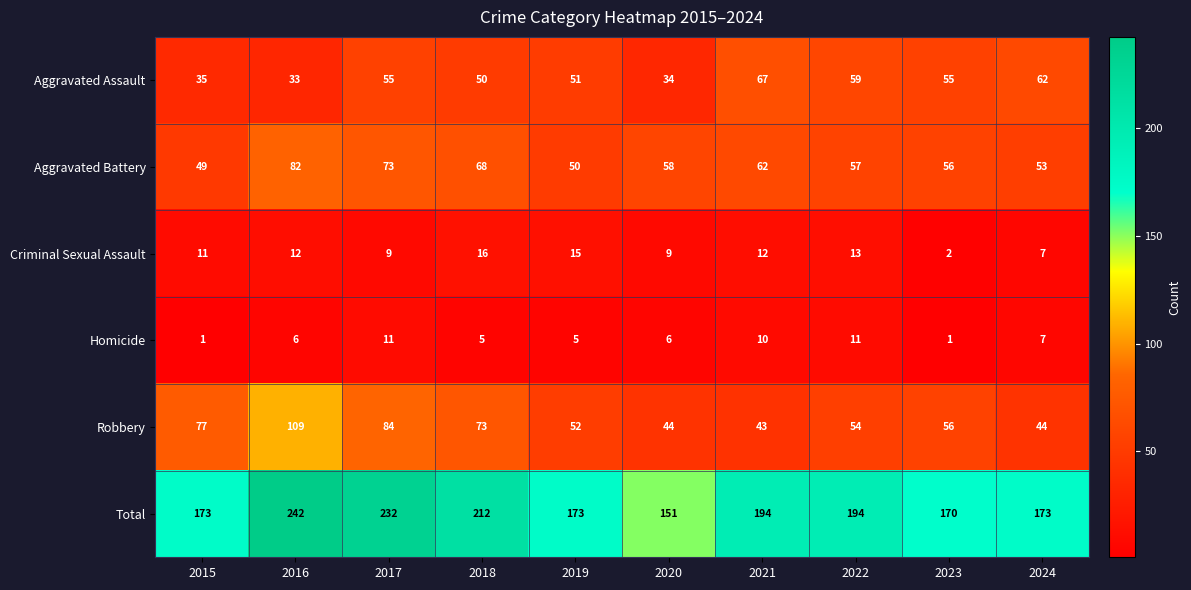

Where is Robbery nearest to the value 76?

2015